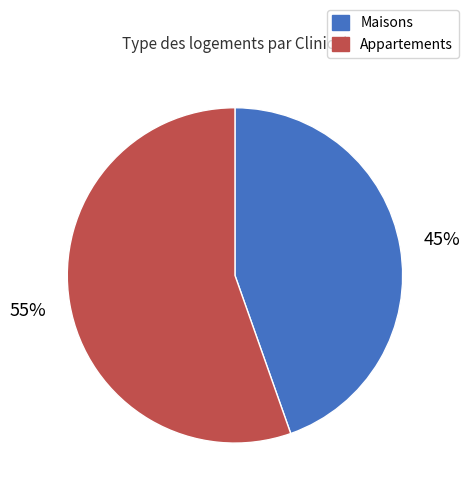

Is there a majority slice in this chart?

Yes